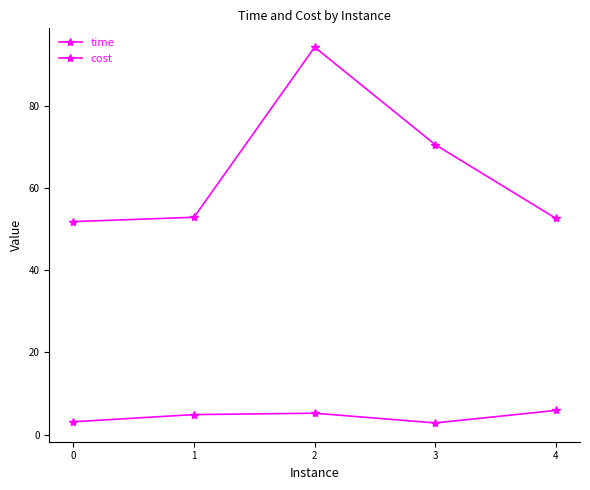

Does the chart have visible grid lines?

No